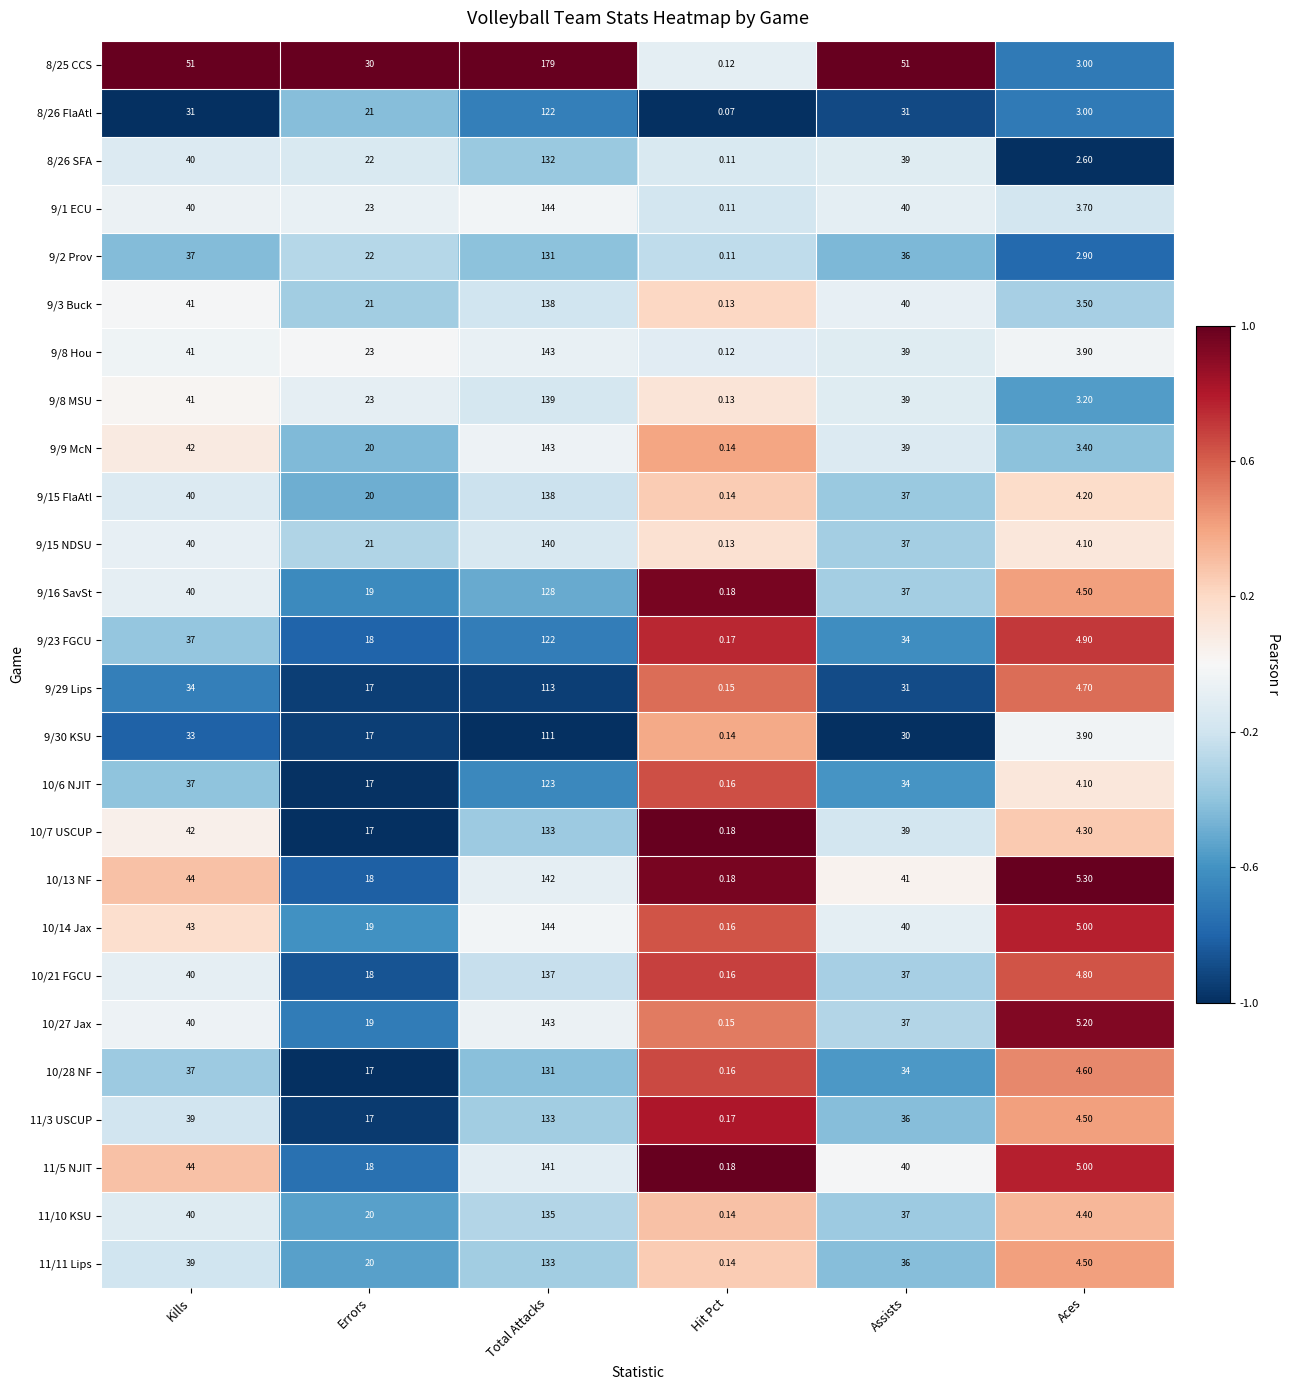

Which category has the lowest value in the 11/5 NJIT series?

Hit Pct